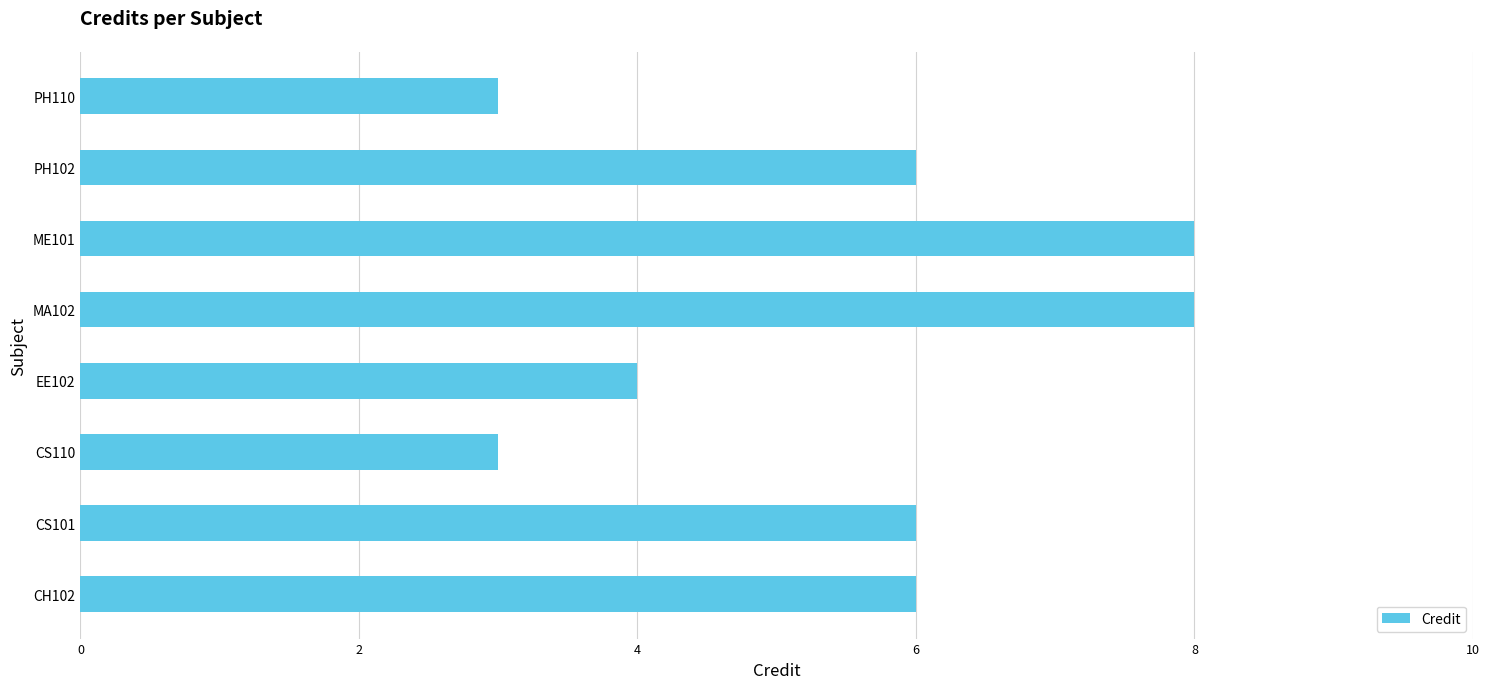

Are the bars horizontal?

Yes